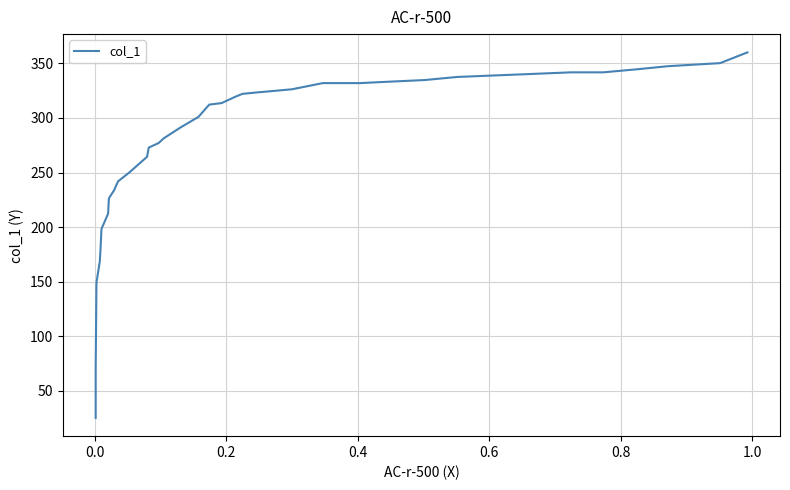

How many categories are shown in the chart?

37